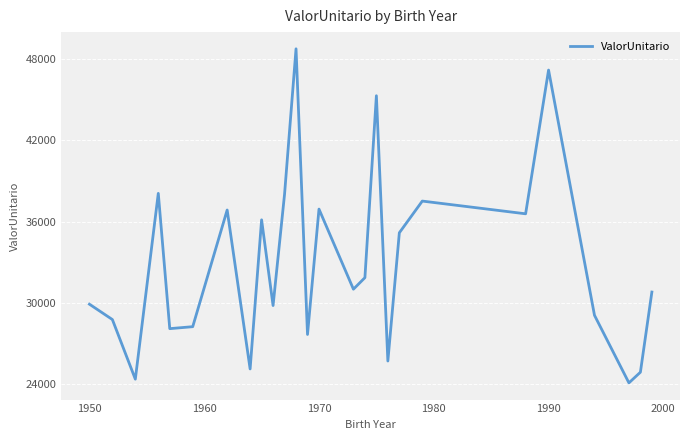

What is the smallest value displayed?

24093.0